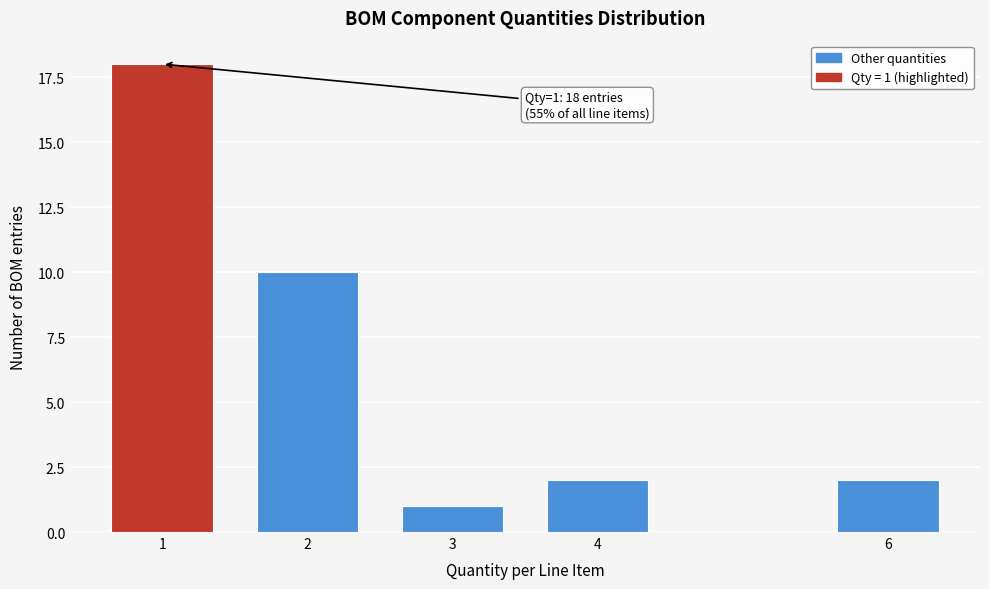

Reading left to right, extract all data points from this chart.

1=18	2=10	3=1	4=2	6=2